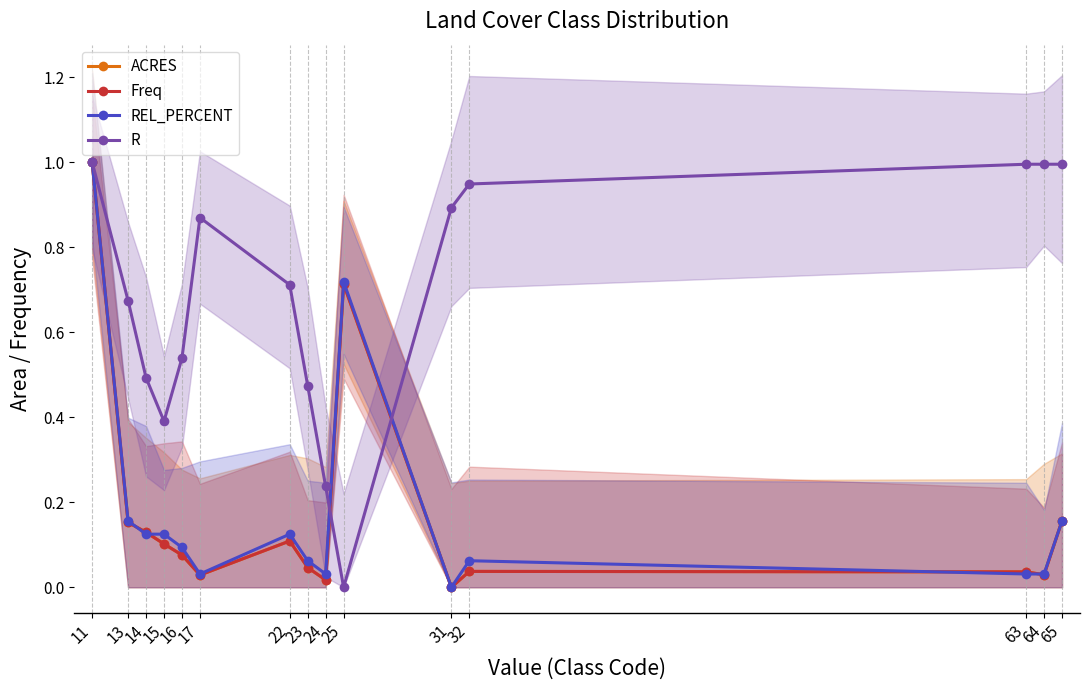

What are all the series names shown in the legend?

ACRES, Freq, REL_PERCENT, R